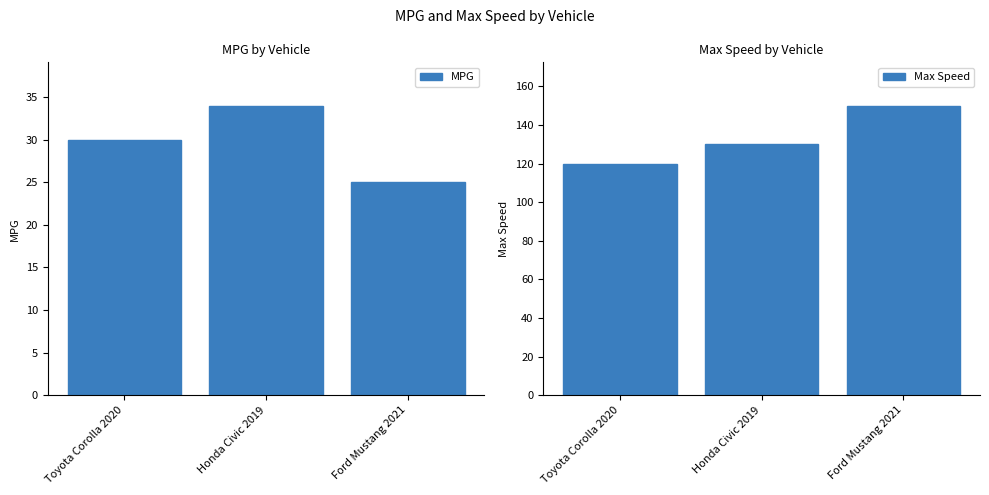

Count the number of categories in the chart.

3